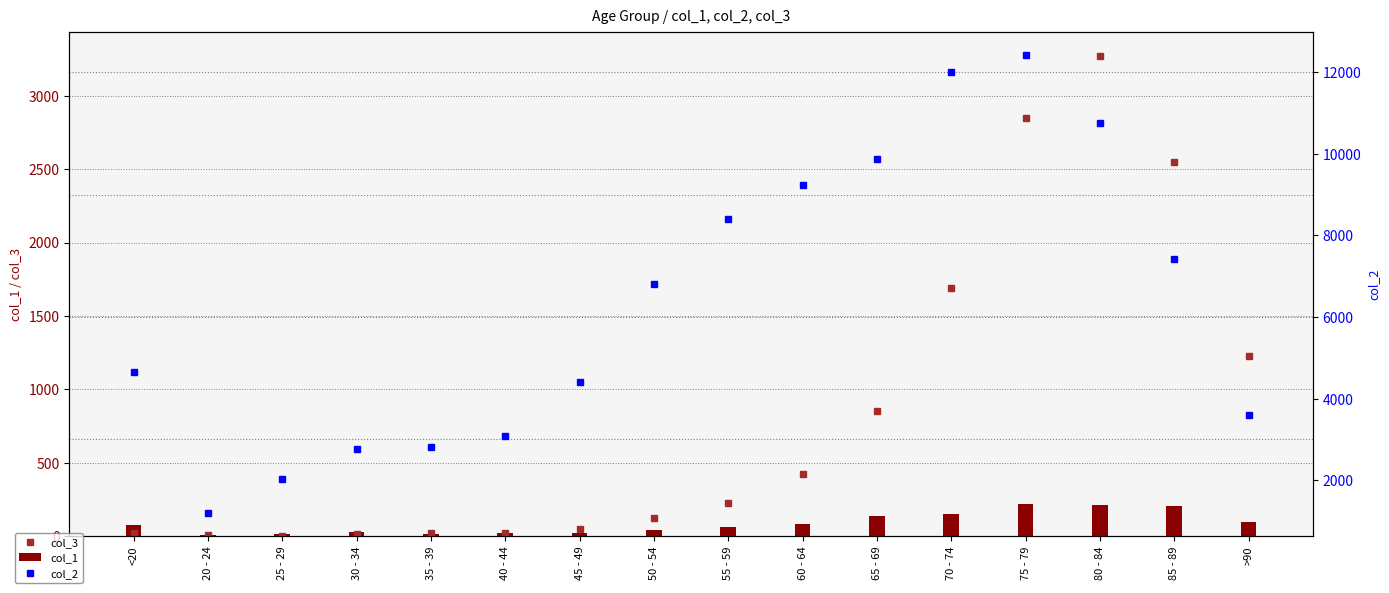

Between 30 - 34 and 55 - 59, which series saw the biggest shift?

col_2